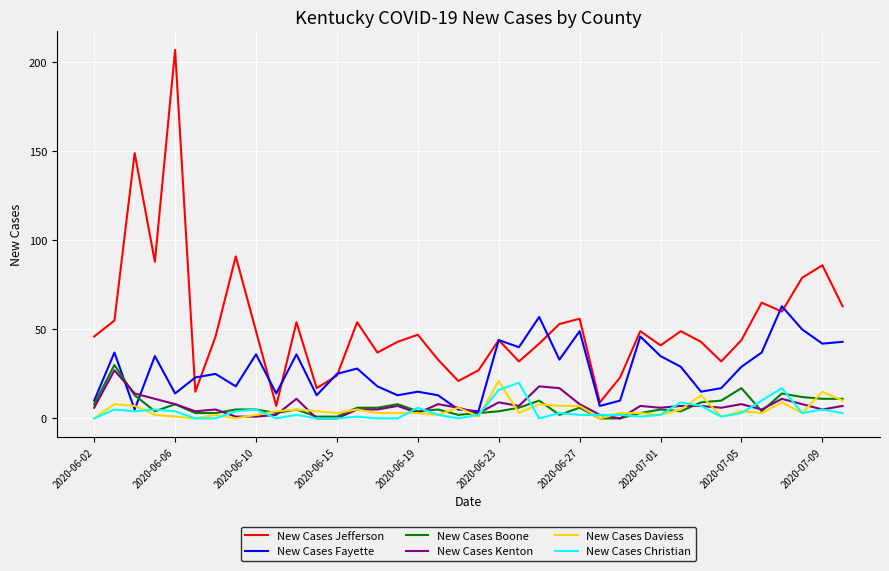

Reading left to right, what are all the values shown in this chart?

New Cases Jefferson: 46	55	149	88	207	15	46	91	49	7	54	17	24	54	37	43	47	33	21	27	44	32	42	53	56	9	23	49	41	49	43	32	44	65	60	79	86	63
New Cases Fayette: 10	37	5	35	14	23	25	18	36	14	36	13	25	28	18	13	15	13	5	4	44	40	57	33	49	7	10	46	35	29	15	17	29	37	63	50	42	43
New Cases Boone: 8	30	13	4	8	3	3	5	5	3	5	1	1	6	6	8	4	5	2	3	4	6	10	2	6	0	0	3	5	4	9	10	17	4	14	12	11	11
New Cases Kenton: 6	27	14	11	8	4	5	1	1	2	11	0	0	5	5	7	3	8	6	3	9	7	18	17	8	2	0	7	6	7	7	6	8	5	11	8	5	7
New Cases Daviess: 0	8	7	2	1	0	2	0	2	4	5	4	3	5	3	3	3	2	6	1	21	3	8	7	7	0	3	3	2	5	13	1	4	3	9	3	15	10
New Cases Christian: 0	5	4	5	4	0	0	4	5	0	2	0	0	1	0	0	6	2	0	2	16	20	0	3	2	2	2	1	2	9	7	1	3	10	17	3	5	3